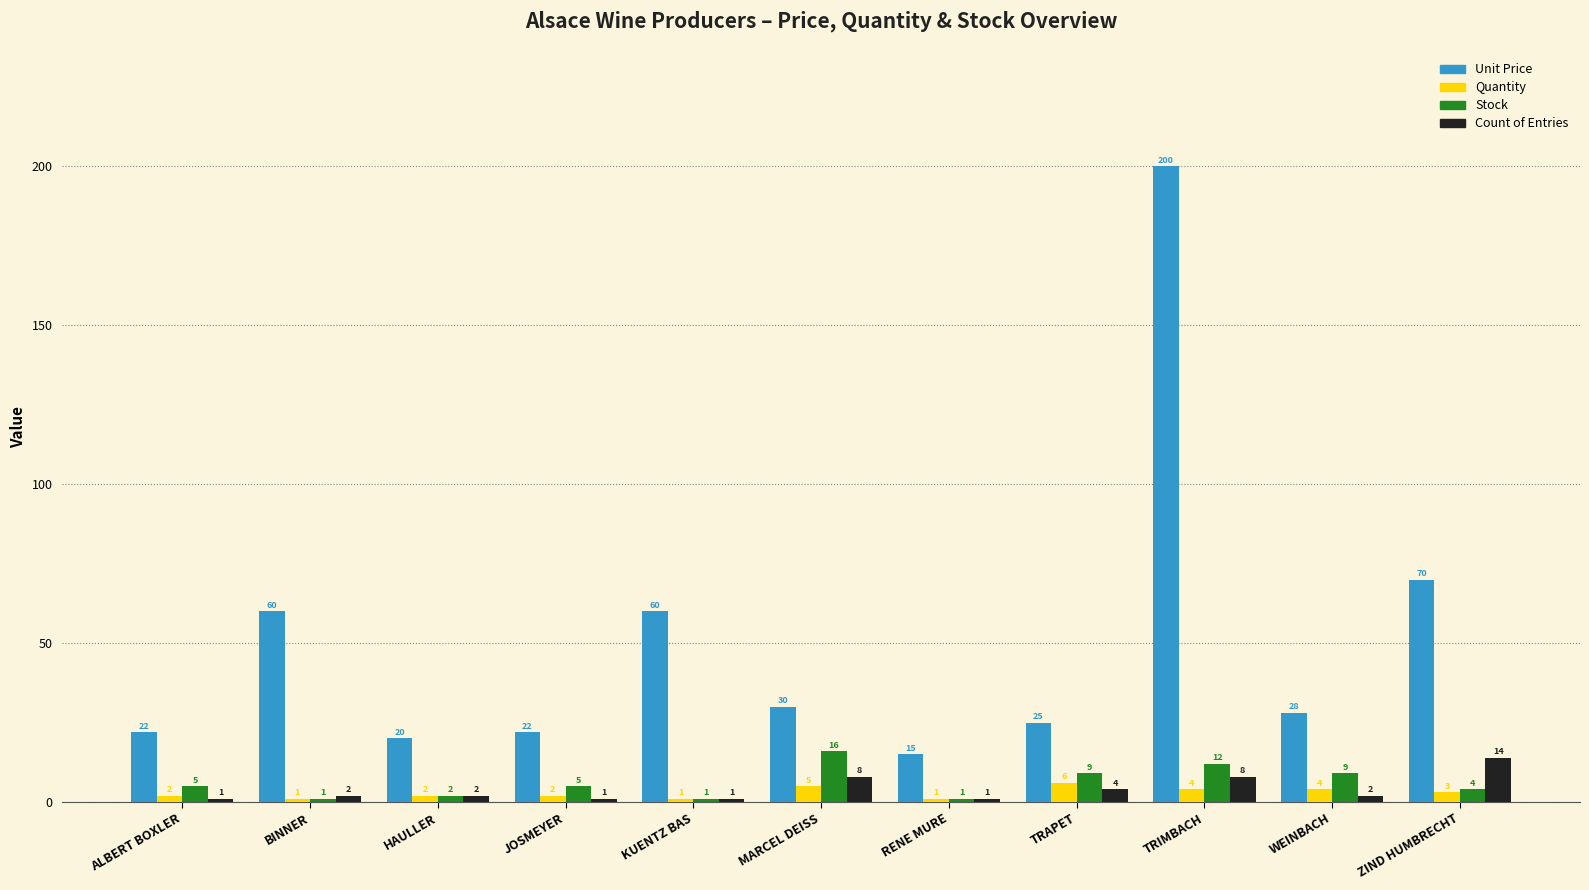

What is the average value of the Stock series?

6